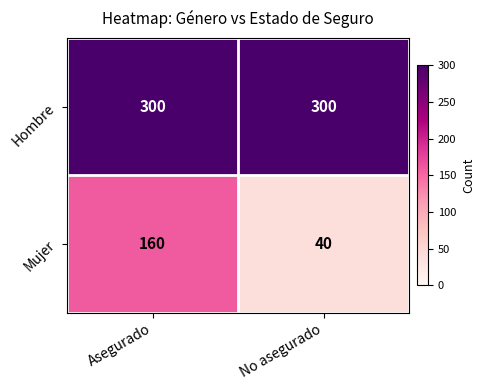

Reading left to right, transcribe all the data shown in this chart.

Hombre: 300	300
Mujer: 160	40